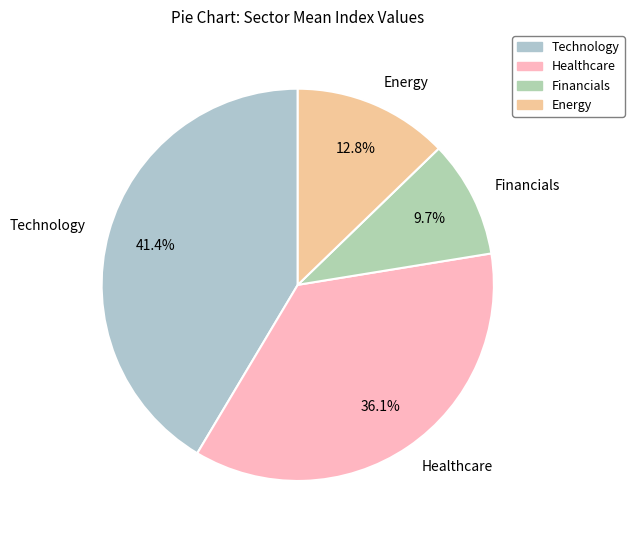

Approximately how many times larger is the value at Financials compared to Technology?

0.2